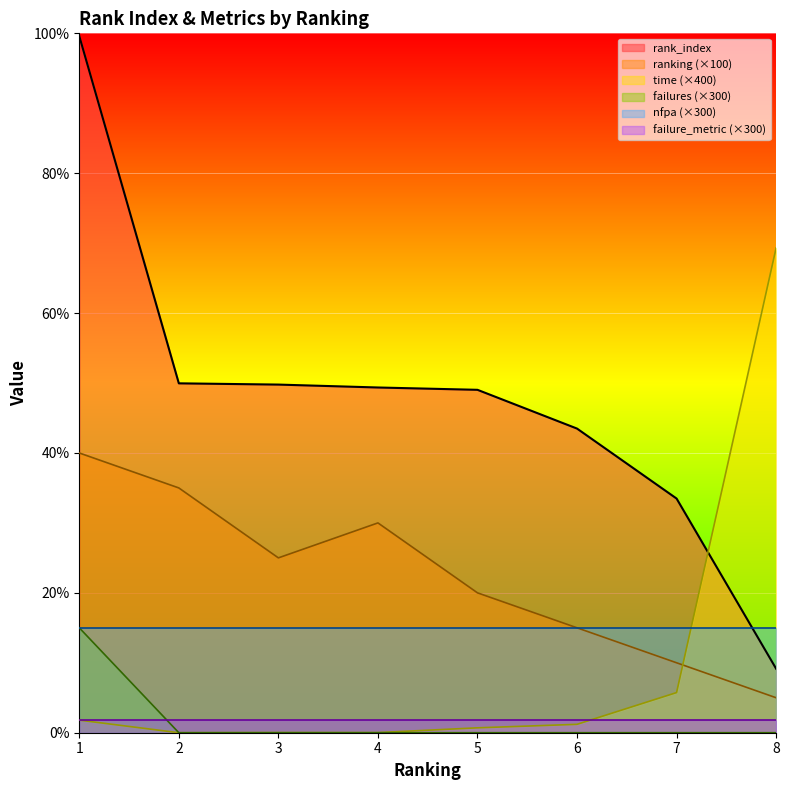

What are all the series names shown in the legend?

rank_index, ranking (×100), time (×400), failures (×300), nfpa (×300), failure_metric (×300)